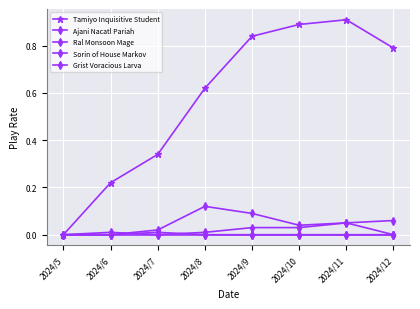

Is it true that Tamiyo Inquisitive Student equals 1.4 at 2024/11?

False